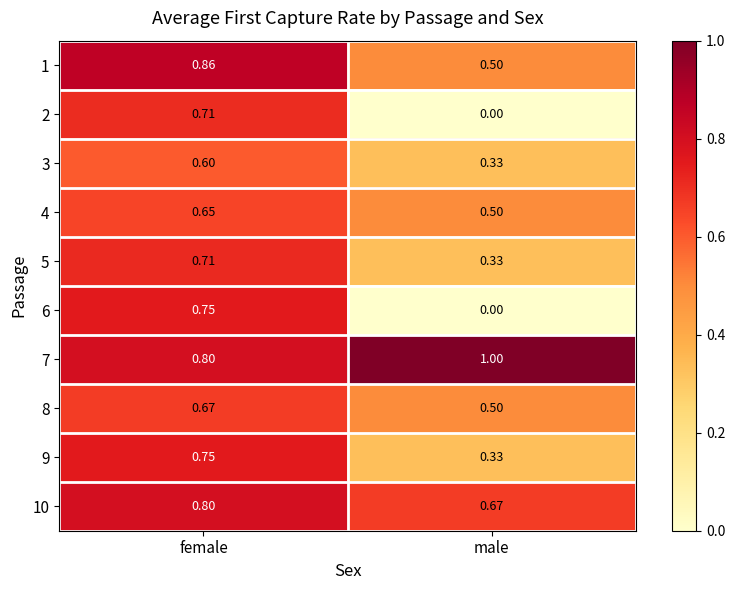

Where is 1 nearest to the value 0?

male